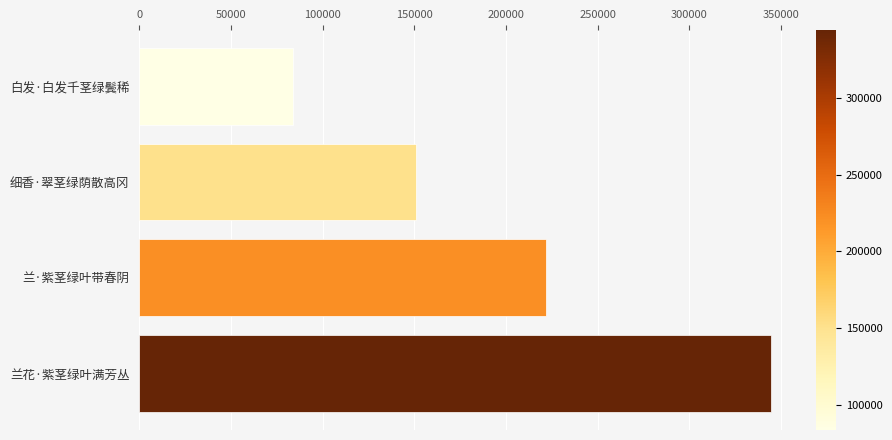

Where is the data nearest to the value 213975?

兰·紫茎绿叶带春阴